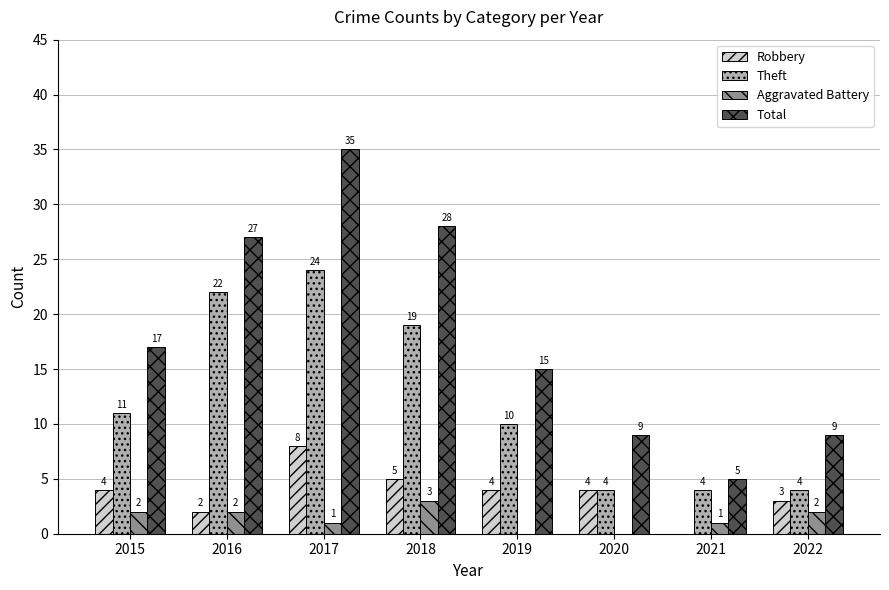

What is the sum of all Aggravated Battery values?

11